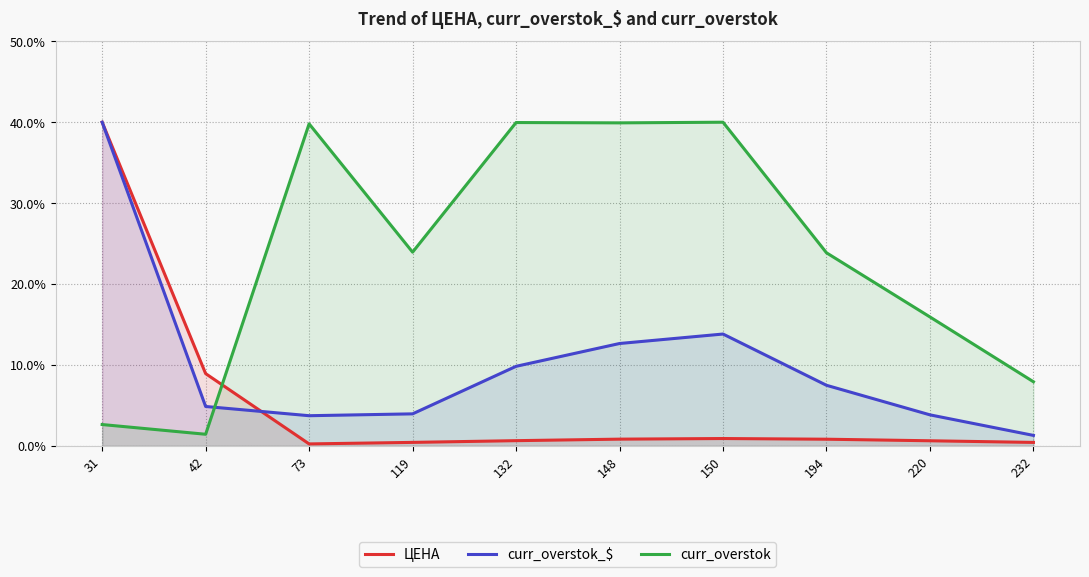

Which series has the widest spread of values?

ЦЕНА